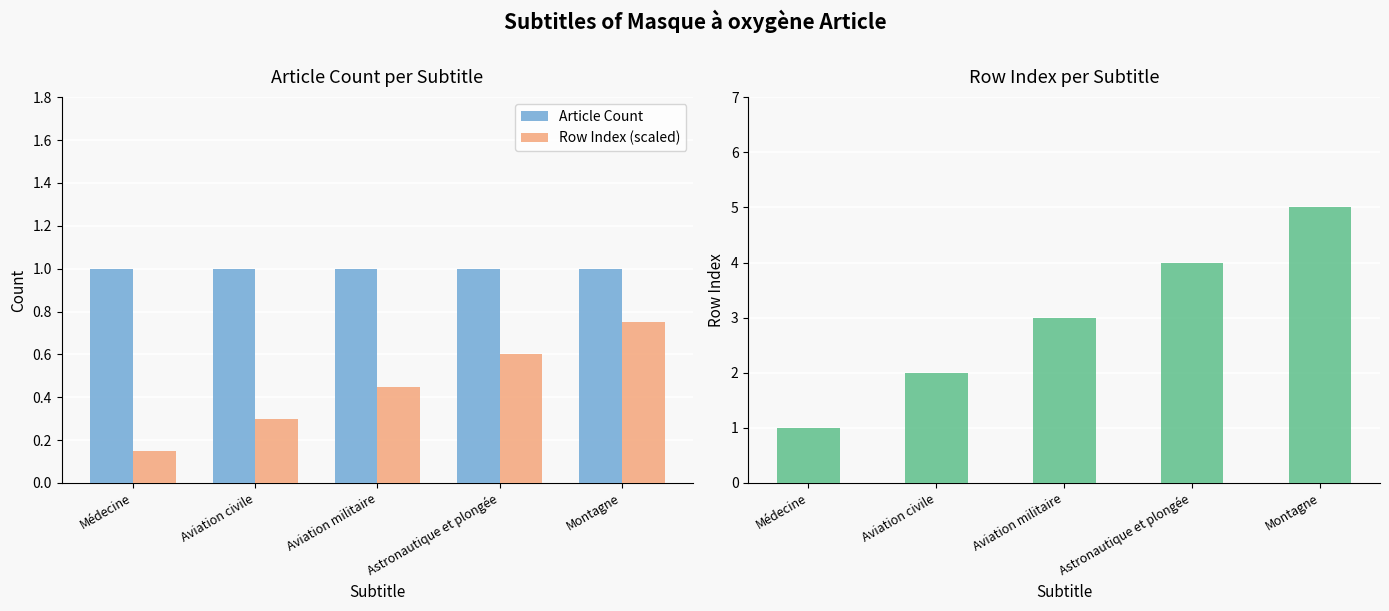

Which series changed the most between Aviation civile and Aviation militaire?

Row Index